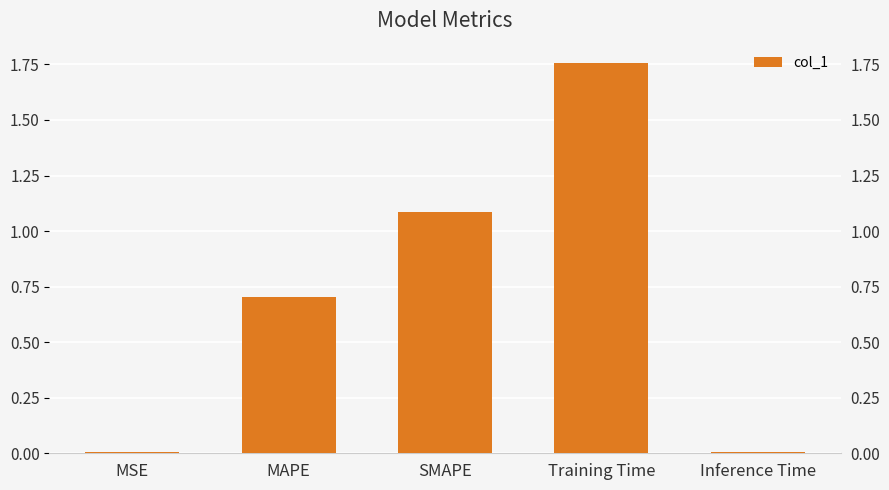

List the labels in order of value, smallest first.

Inference Time, MSE, MAPE, SMAPE, Training Time